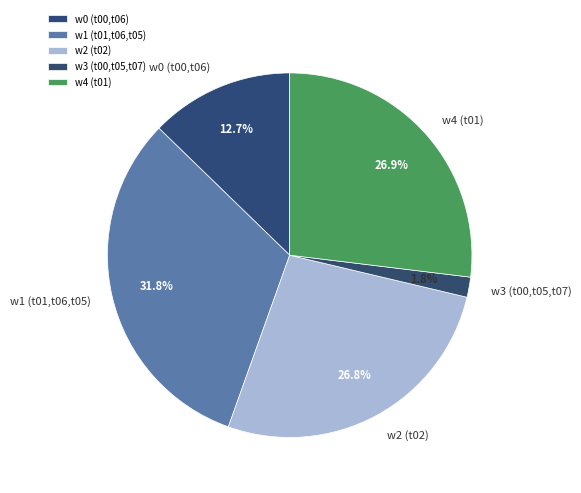

To the nearest percent, what portion does w4 (t01) represent?

27%